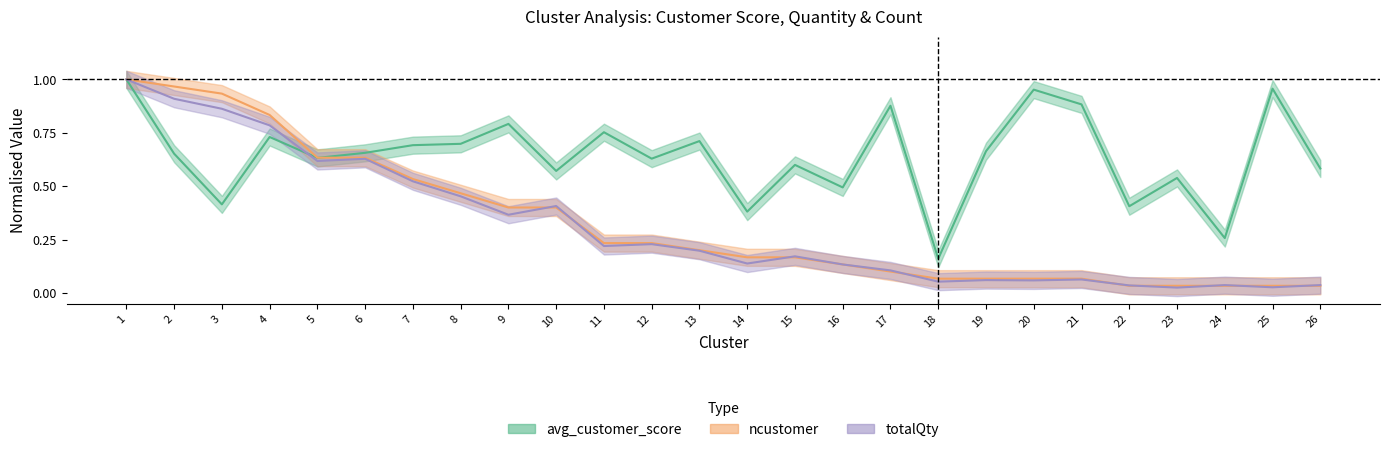

How many intersections are there between avg_customer_score and totalQty?

1